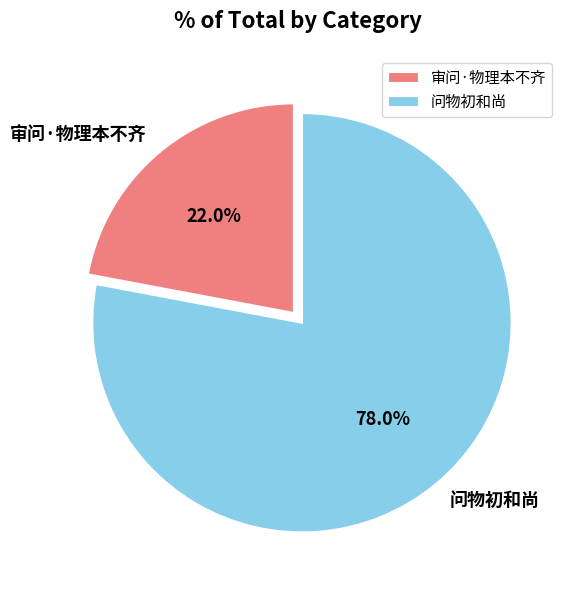

What percentage is the 审问·物理本不齐 slice, to the nearest percent?

22%